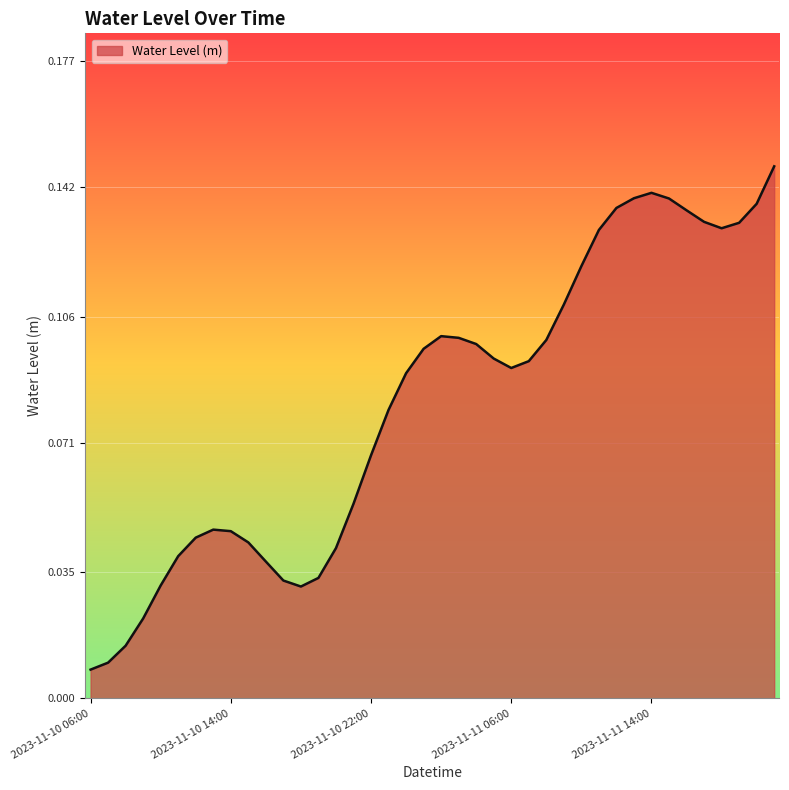

List the labels in order of value, smallest first.

2023-11-10 06:00, 2023-11-10 07:00, 2023-11-10 08:00, 2023-11-10 09:00, 2023-11-10 18:00, 2023-11-10 10:00, 2023-11-10 17:00, 2023-11-10 19:00, 2023-11-10 16:00, 2023-11-10 11:00, 2023-11-10 20:00, 2023-11-10 15:00, 2023-11-10 12:00, 2023-11-10 14:00, 2023-11-10 13:00, 2023-11-10 21:00, 2023-11-10 22:00, 2023-11-10 23:00, 2023-11-11 00:00, 2023-11-11 06:00, 2023-11-11 07:00, 2023-11-11 05:00, 2023-11-11 01:00, 2023-11-11 04:00, 2023-11-11 08:00, 2023-11-11 03:00, 2023-11-11 02:00, 2023-11-11 09:00, 2023-11-11 10:00, 2023-11-11 11:00, 2023-11-11 18:00, 2023-11-11 19:00, 2023-11-11 17:00, 2023-11-11 16:00, 2023-11-11 12:00, 2023-11-11 20:00, 2023-11-11 15:00, 2023-11-11 13:00, 2023-11-11 14:00, 2023-11-11 21:00